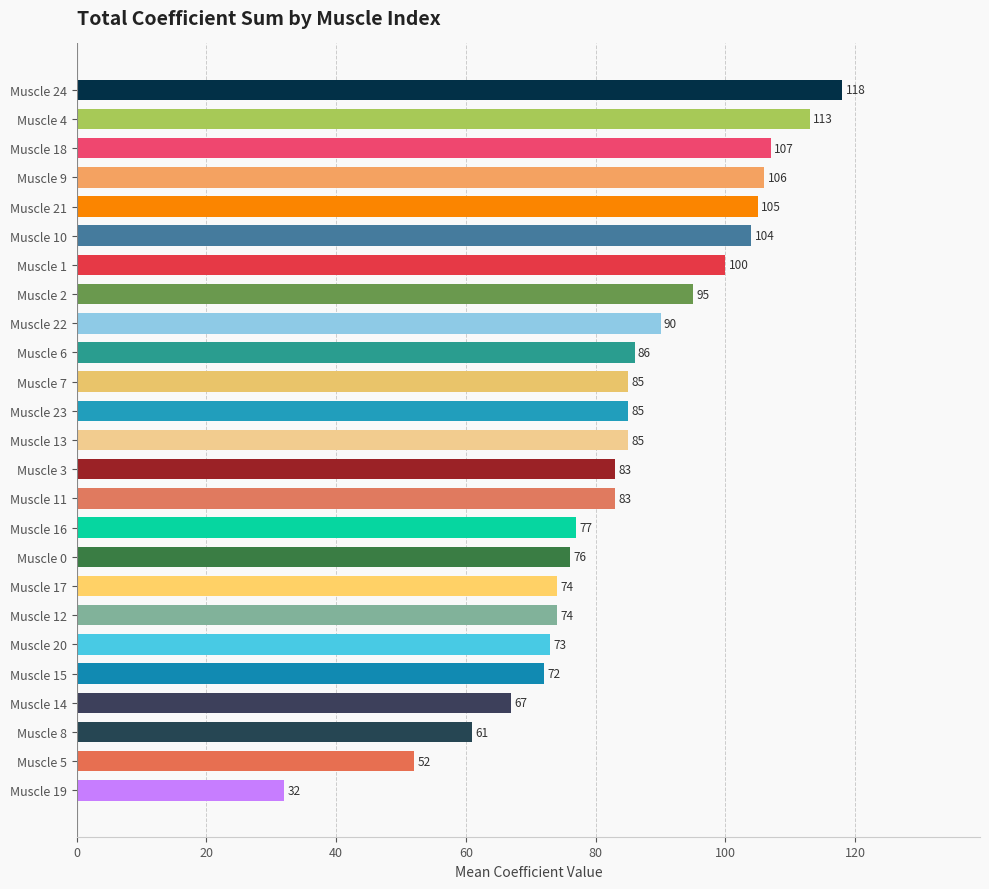

What is the label of the 9th bar from the top?

Muscle 22